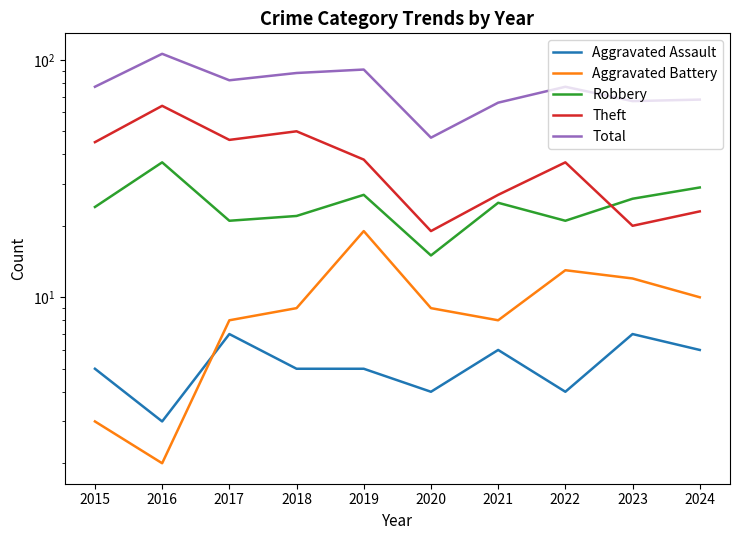

Which series has the largest total across all categories?

Total